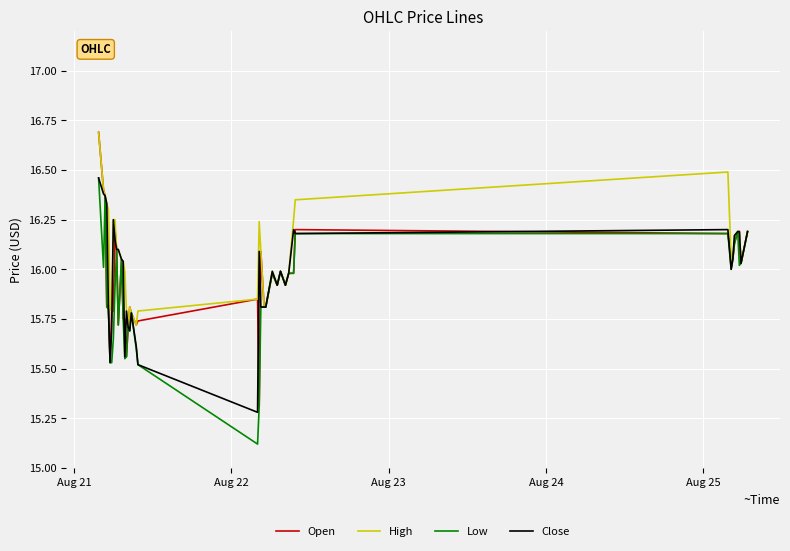

What is the minimum value for Open?

15.3